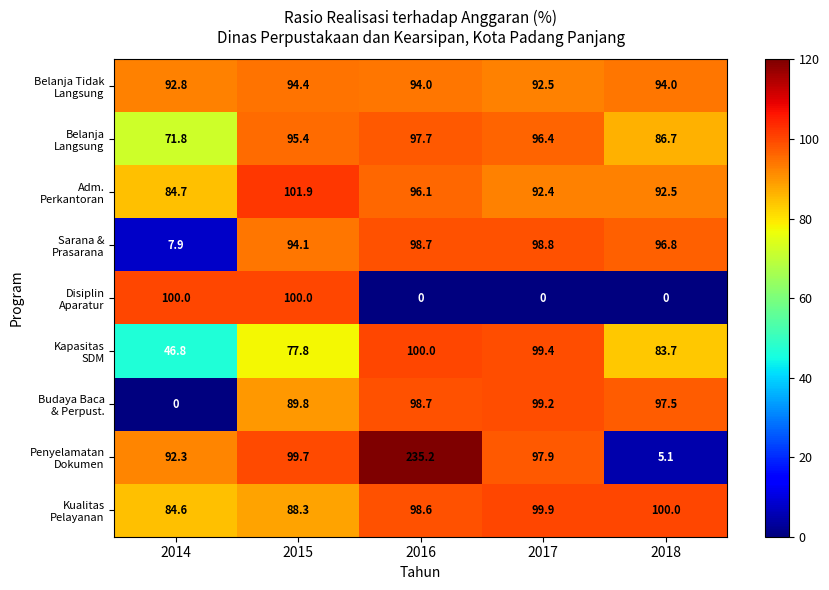

What is the spread (max minus min) of values at 2015?

24.1